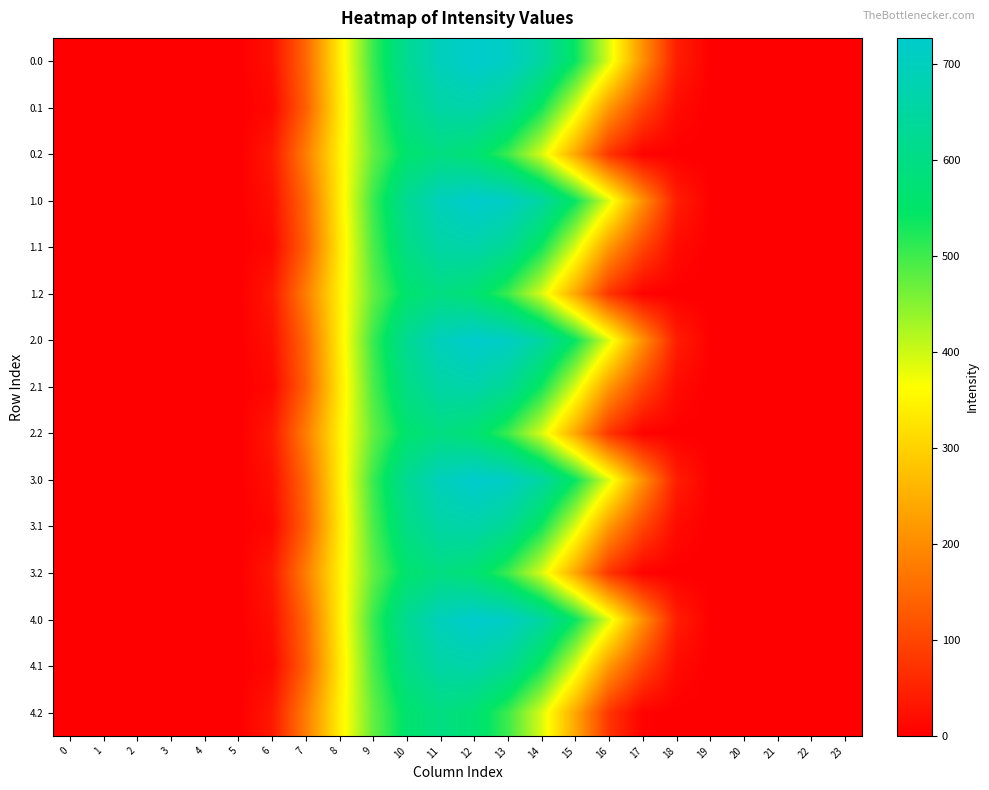

At how many categories does at least one series exceed 598?

5